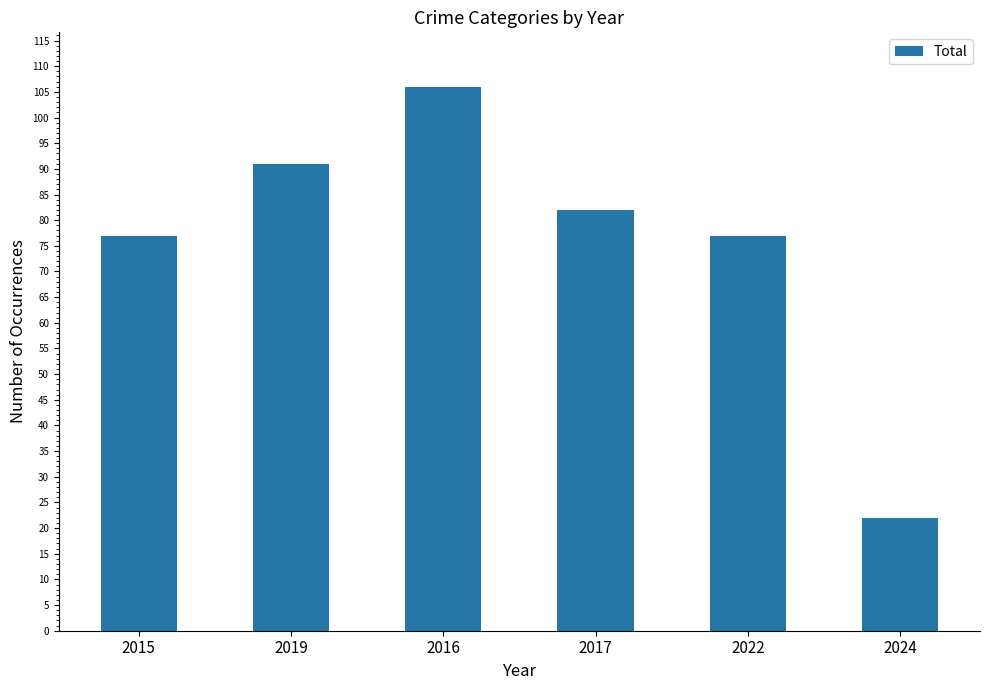

Is it true that the value at 2016 is 106?

True